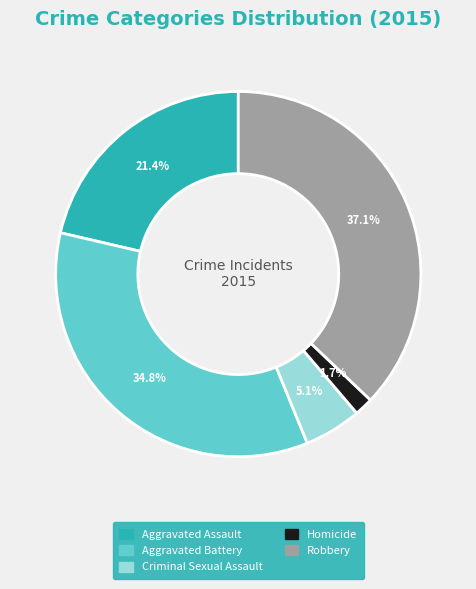

To the nearest percent, what percentage of the pie is Aggravated Assault?

21%